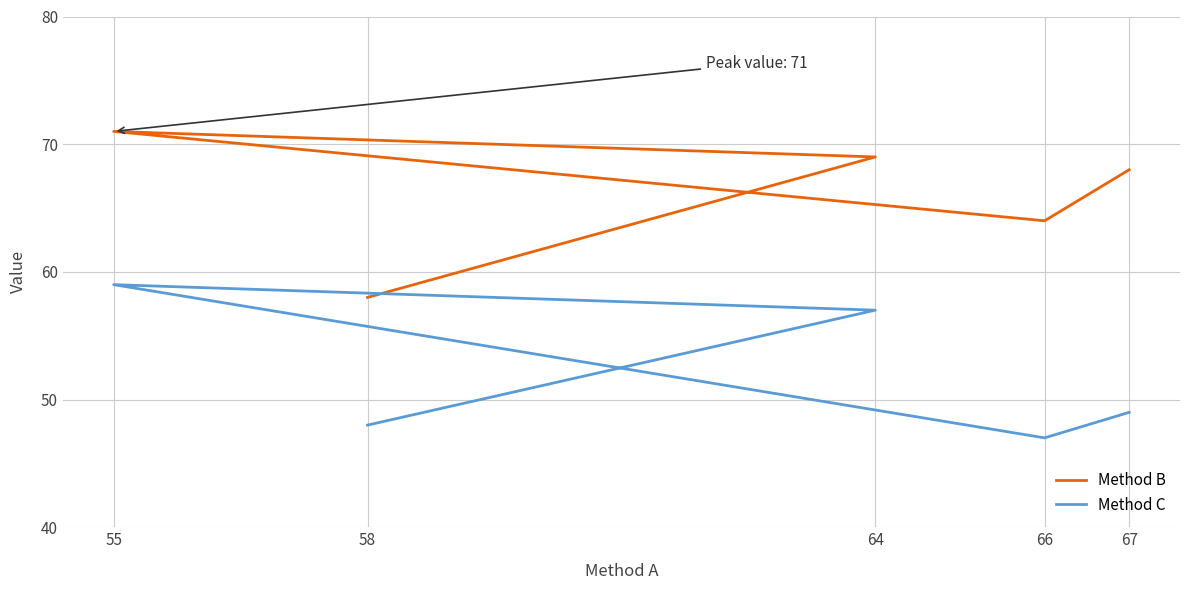

At which category is the sum across all series the highest?

55